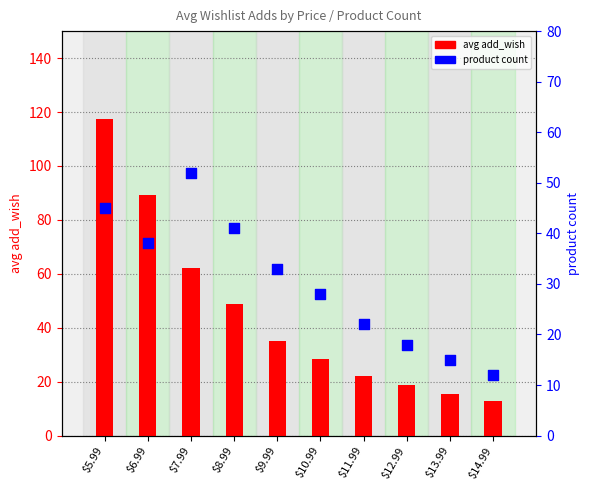

At which category is the sum across all series the highest?

$5.99